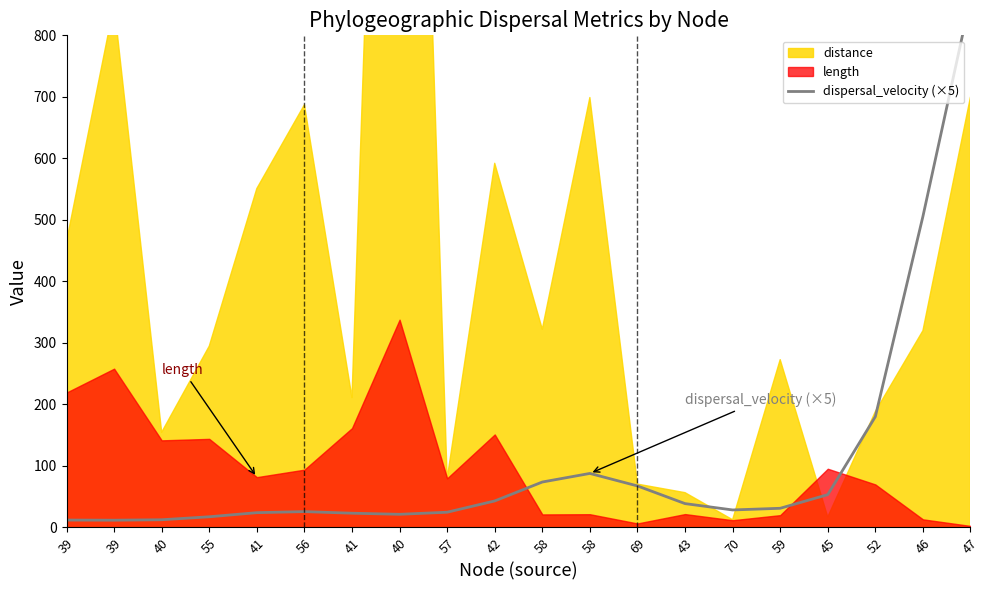

List the labels in order of value, largest first.

47, 46, 52, 58, 58, 69, 45, 42, 43, 59, 70, 56, 57, 41, 41, 40, 55, 40, 39, 39